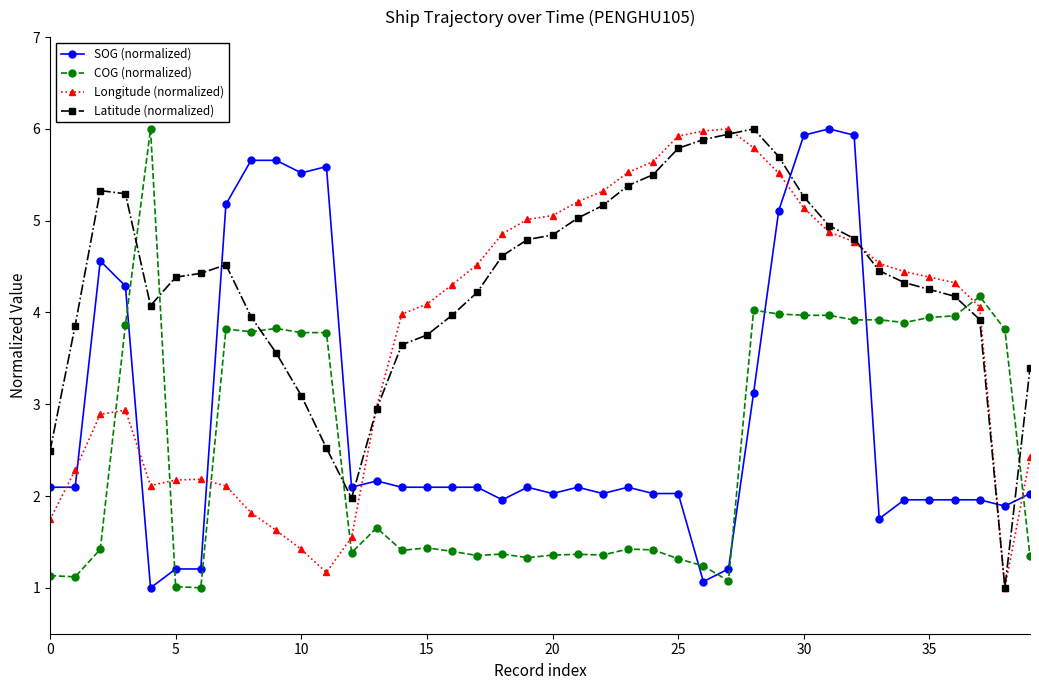

True or false: Longitude (normalized) and SOG (normalized) intersect in this chart.

True